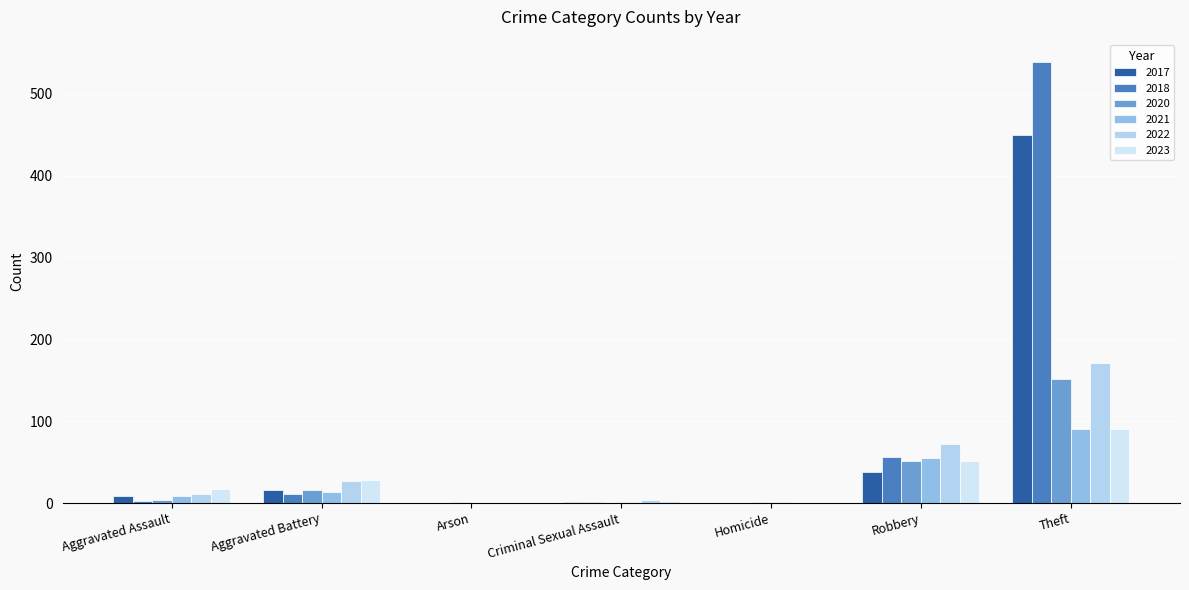

Reading left to right, what are all the values shown in this chart?

2023: Aggravated Assault=17	Aggravated Battery=28	Arson=1	Criminal Sexual Assault=2	Homicide=1	Robbery=51	Theft=91
2020: Aggravated Assault=4	Aggravated Battery=16	Arson=1	Criminal Sexual Assault=0	Homicide=1	Robbery=51	Theft=151
2021: Aggravated Assault=9	Aggravated Battery=14	Arson=0	Criminal Sexual Assault=1	Homicide=1	Robbery=55	Theft=90
2017: Aggravated Assault=9	Aggravated Battery=16	Arson=0	Criminal Sexual Assault=1	Homicide=0	Robbery=38	Theft=449
2018: Aggravated Assault=2	Aggravated Battery=11	Arson=0	Criminal Sexual Assault=1	Homicide=0	Robbery=56	Theft=539
2022: Aggravated Assault=11	Aggravated Battery=27	Arson=0	Criminal Sexual Assault=4	Homicide=0	Robbery=72	Theft=171